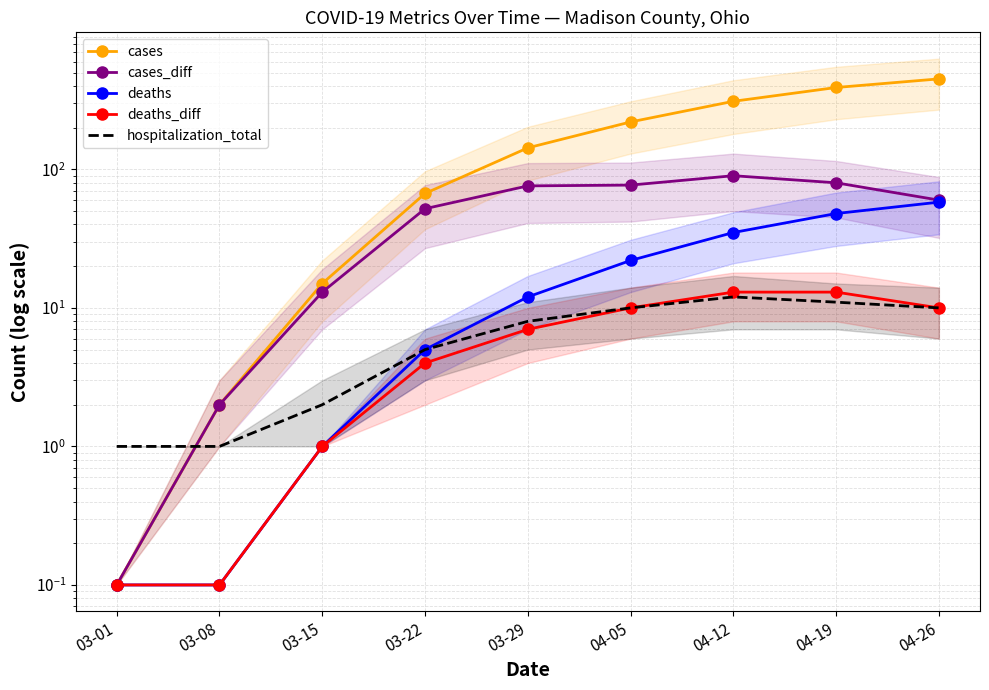

What is the label of the 6th point from the left?

04-05